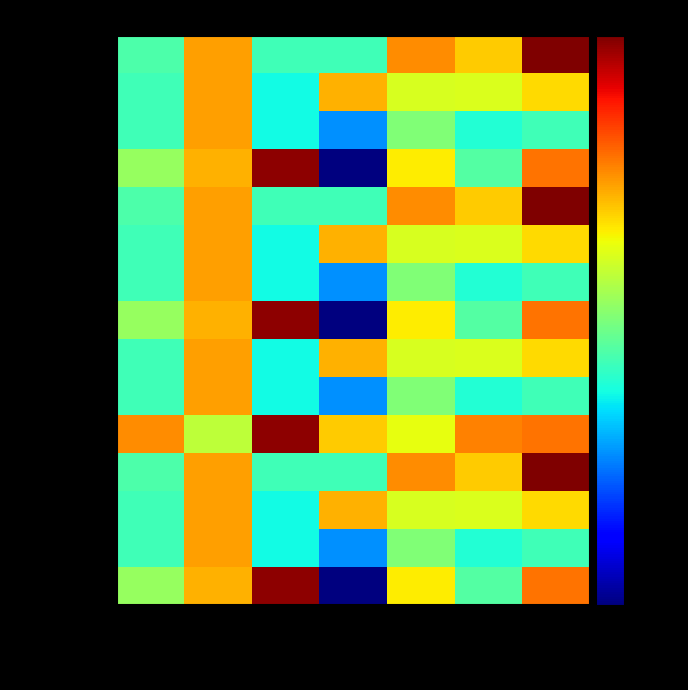

Which category has the highest value across all series?

Dimanche